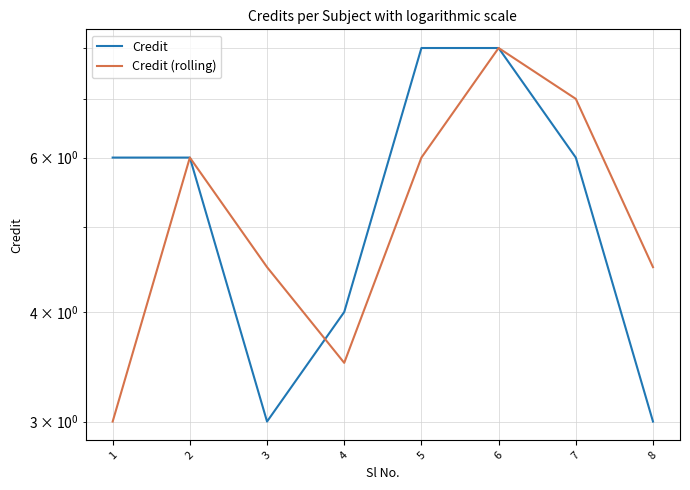

What is the value of the Credit point at the 7th from the left?

6.0